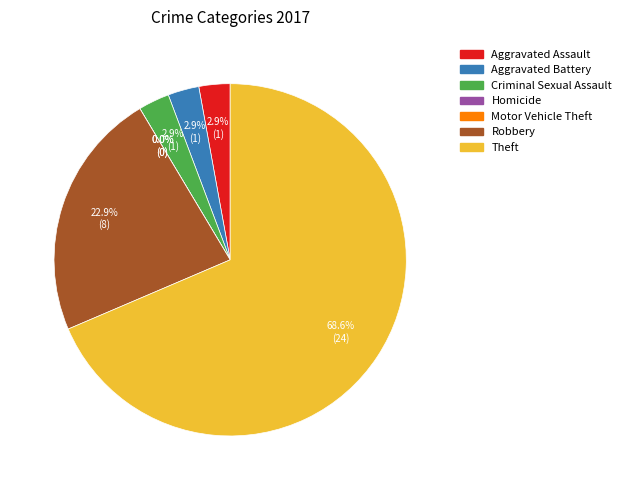

To the nearest percent, what is the difference between the largest and smallest slice percentages?

69%